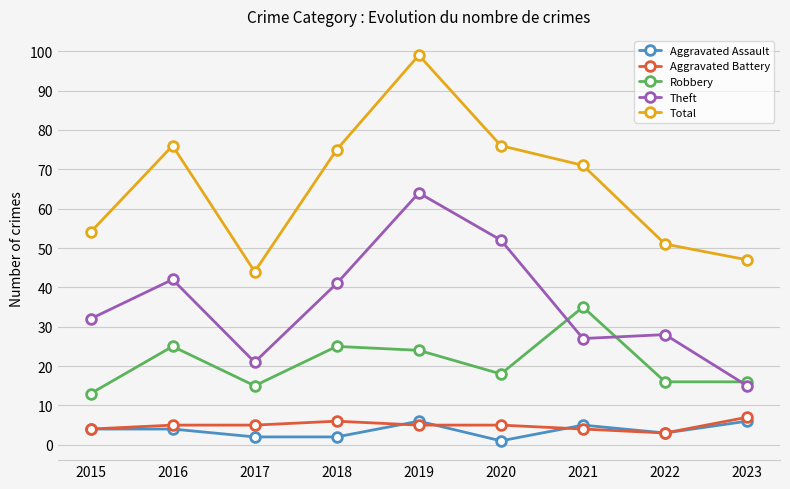

How many series are shown in this chart?

5